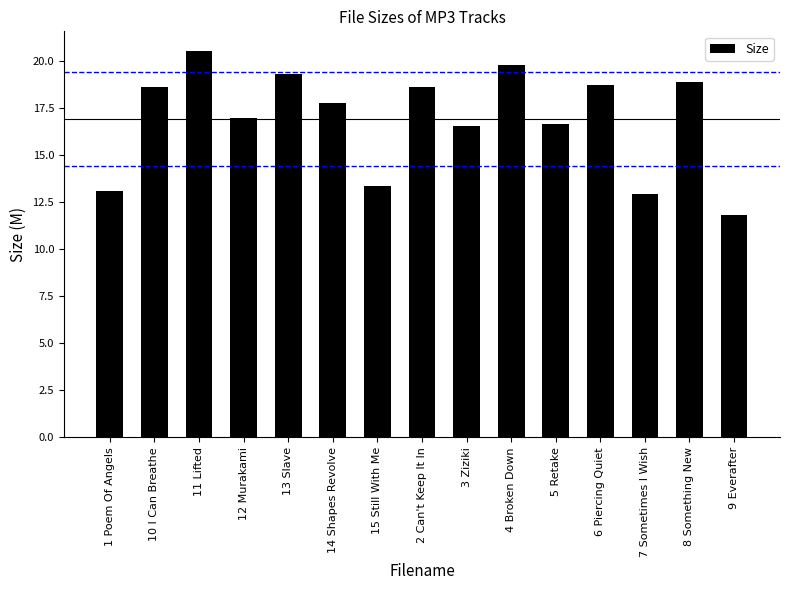

How many bars are there in total?

15